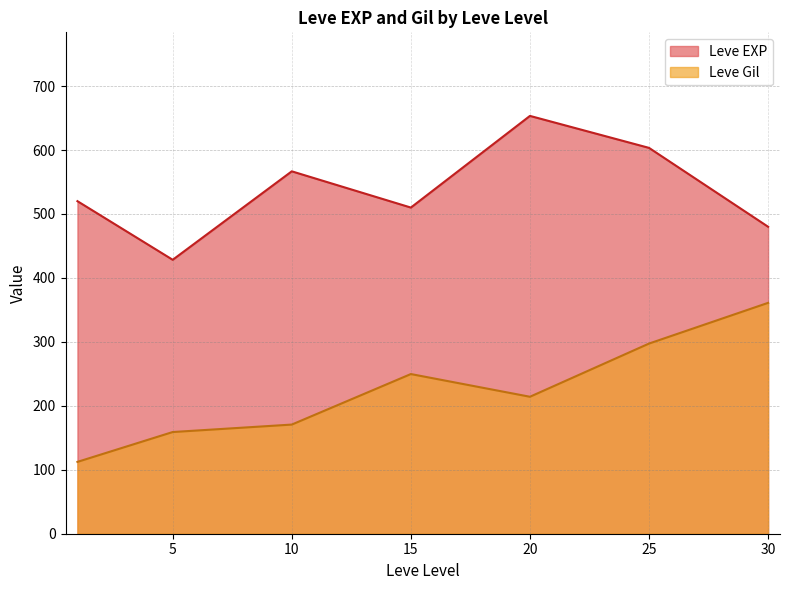

What is the total value across all series at 10?

737.3